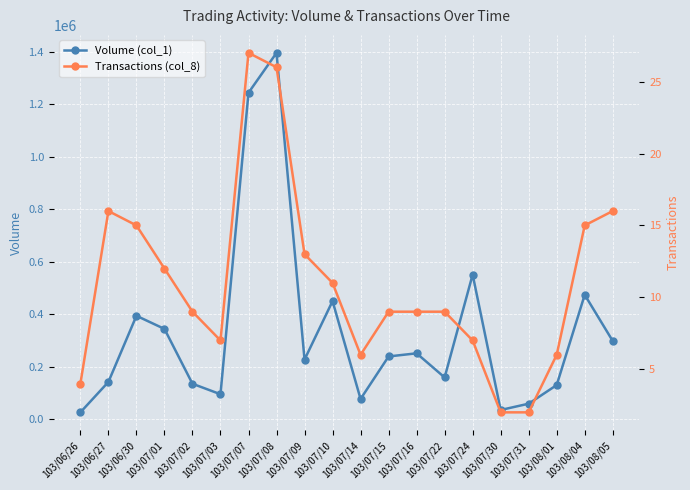

What are all the series names shown in the legend?

Volume (col_1), Transactions (col_8)